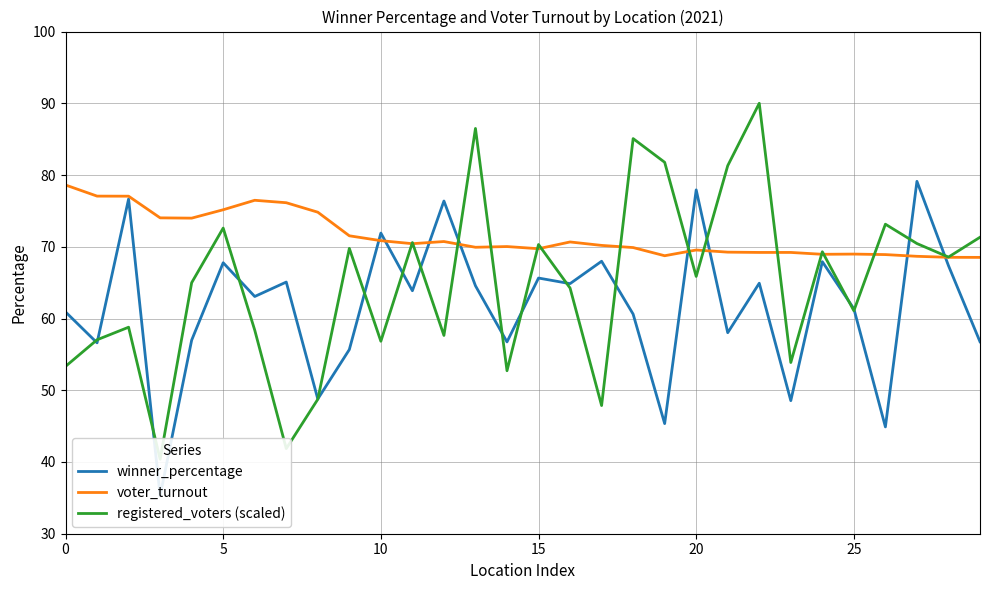

Count the number of data series in this chart.

3